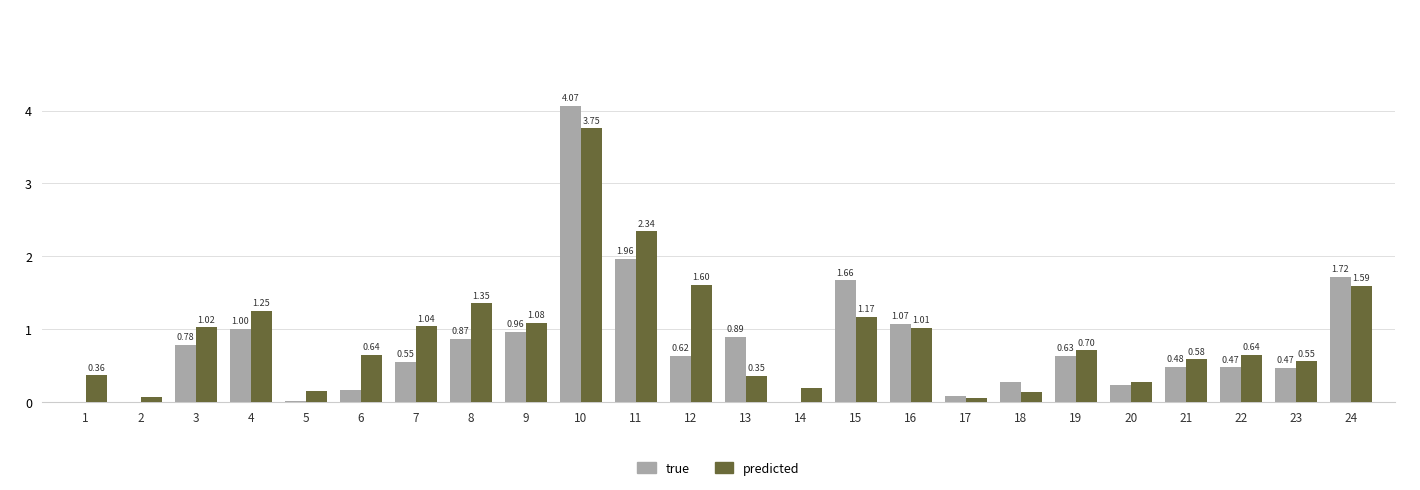

At which category is the sum across all series the highest?

10